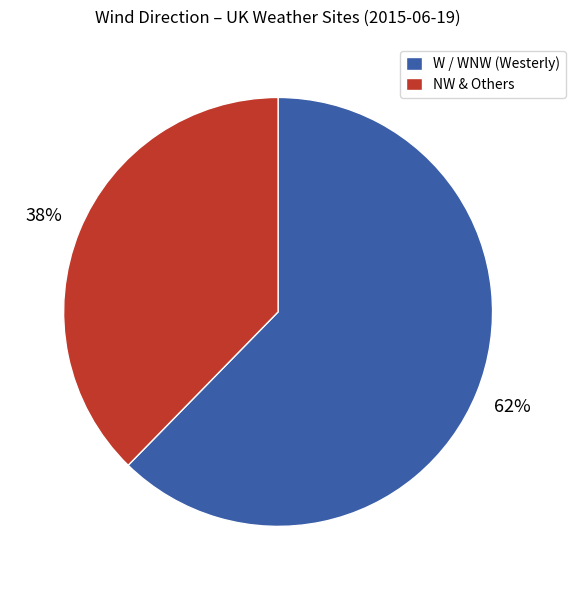

Is it true that NW & Others is 38% of the pie?

True